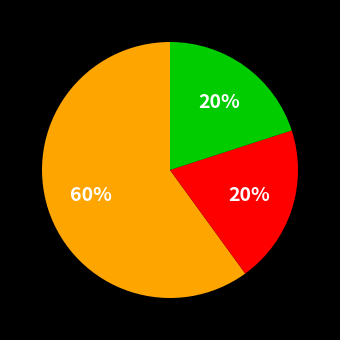

Is there a majority slice in this chart?

Yes